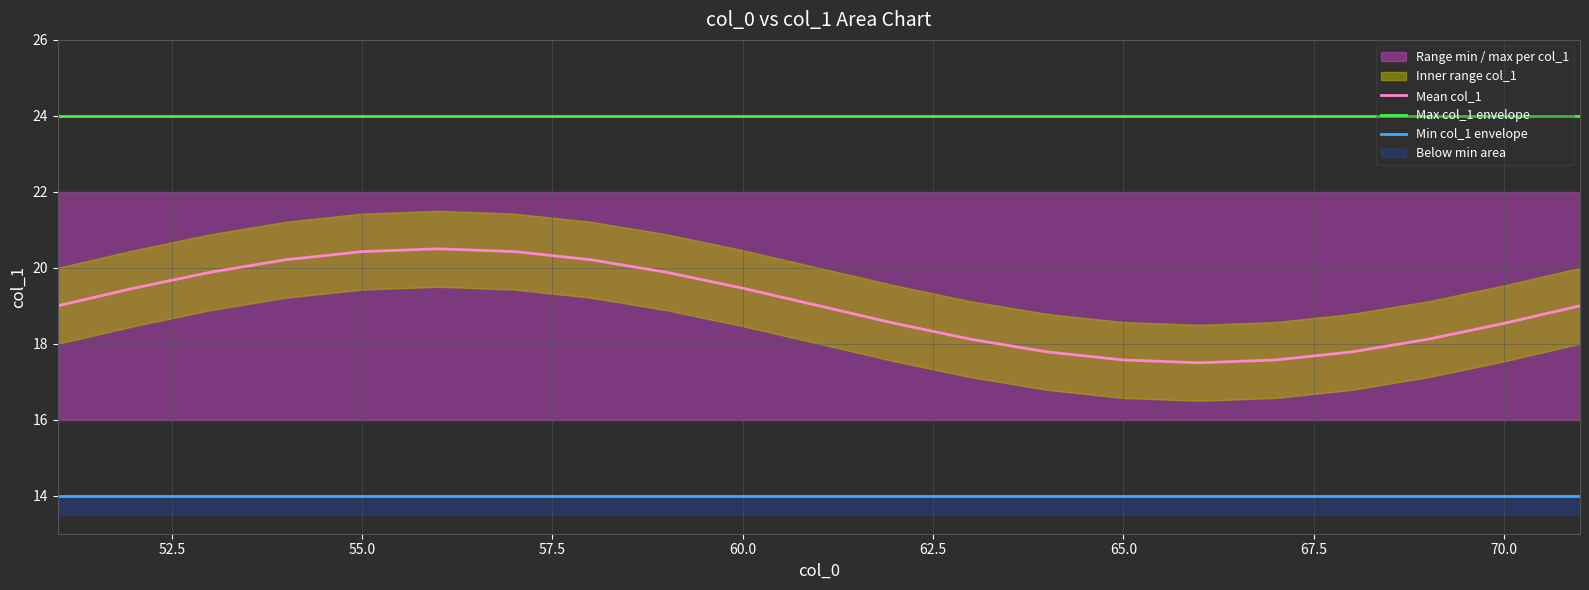

What is the difference between the maximum and minimum values in the Mean col_1 series?

3.0